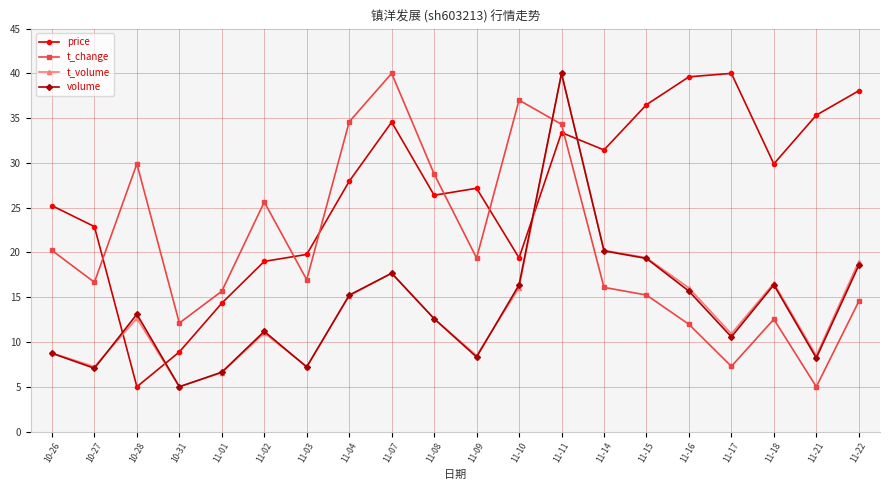

After their last crossing, which series has the higher values: volume or price?

price